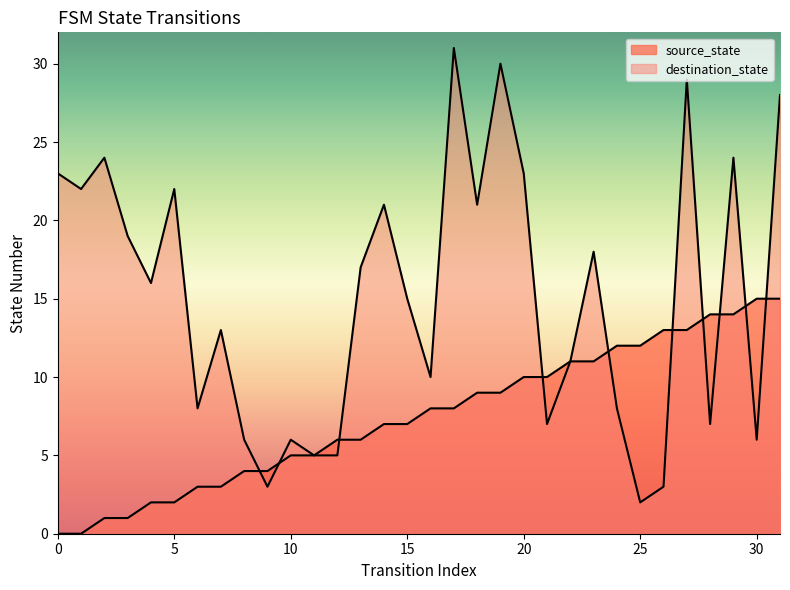

Reading left to right, what are all the values shown in this chart?

source_state: 0=0	1=0	2=1	3=1	4=2	5=2	6=3	7=3	8=4	9=4	10=5	11=5	12=6	13=6	14=7	15=7	16=8	17=8	18=9	19=9	20=10	21=10	22=11	23=11	24=12	25=12	26=13	27=13	28=14	29=14	30=15	31=15
destination_state: 0=23	1=22	2=24	3=19	4=16	5=22	6=8	7=13	8=6	9=3	10=6	11=5	12=5	13=17	14=21	15=15	16=10	17=31	18=21	19=30	20=23	21=7	22=11	23=18	24=8	25=2	26=3	27=29	28=7	29=24	30=6	31=28